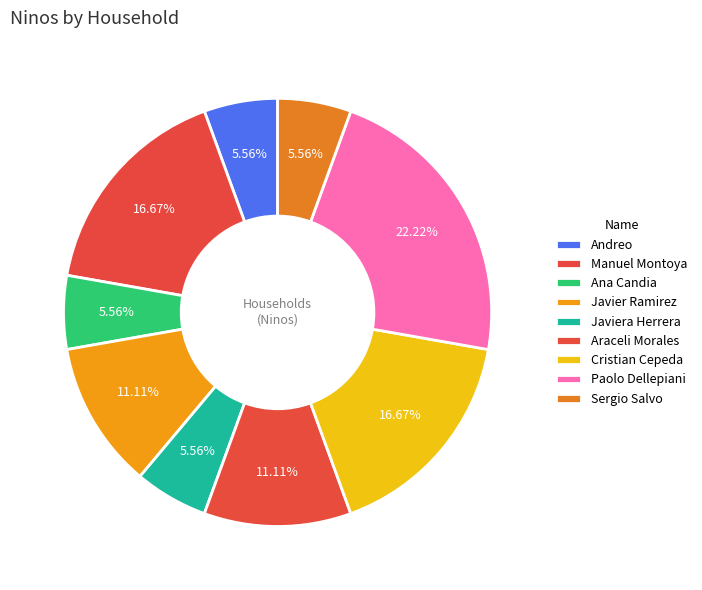

How many segments does this pie chart have?

9